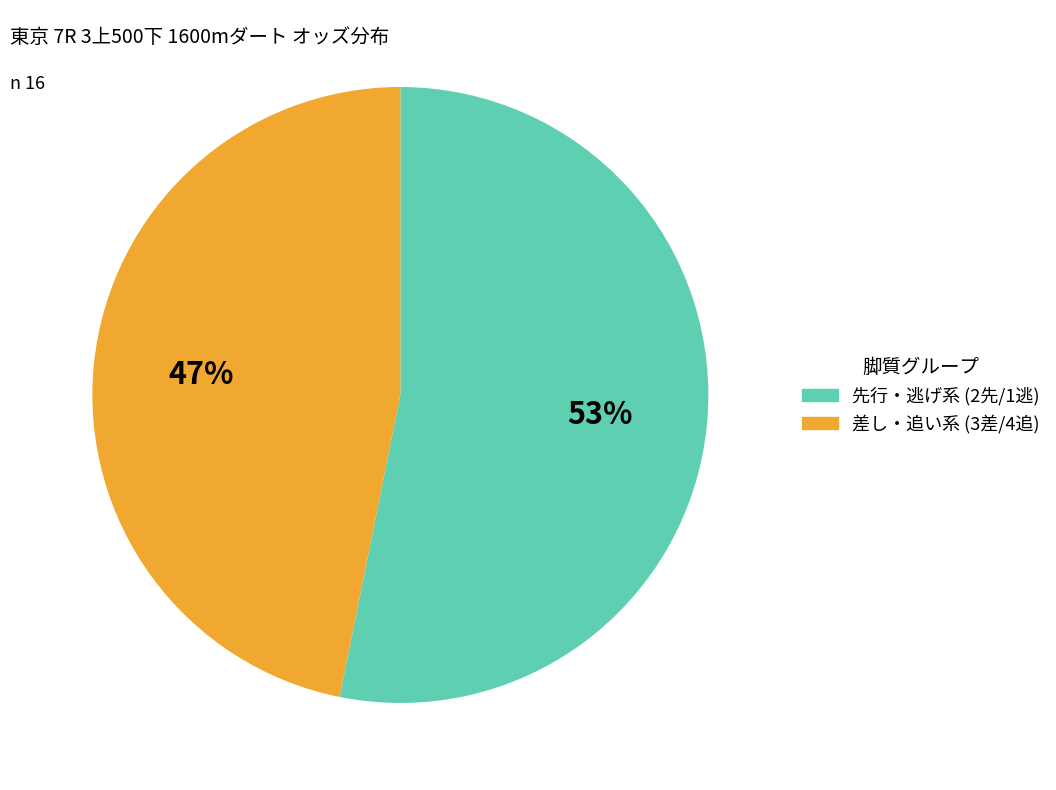

Does any single category account for the majority?

Yes